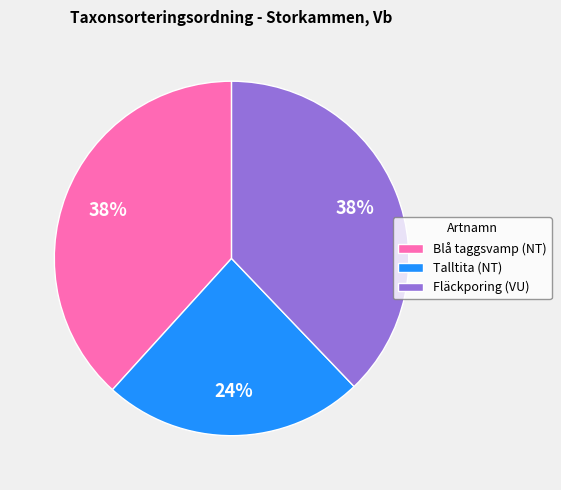

Count the number of slices in the pie.

3